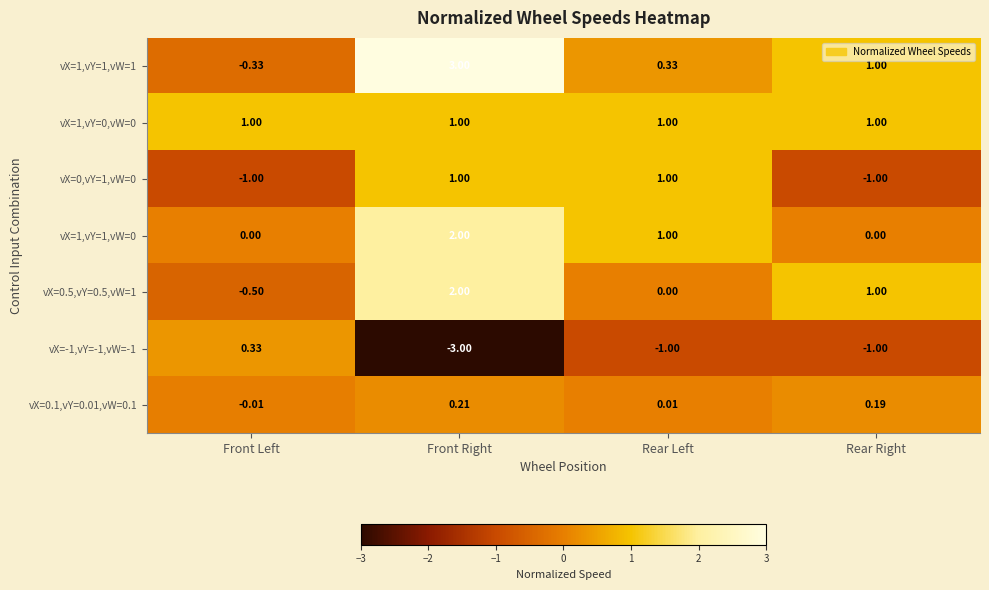

Which series changed the most between Front Right and Rear Left?

vX=1,vY=1,vW=1